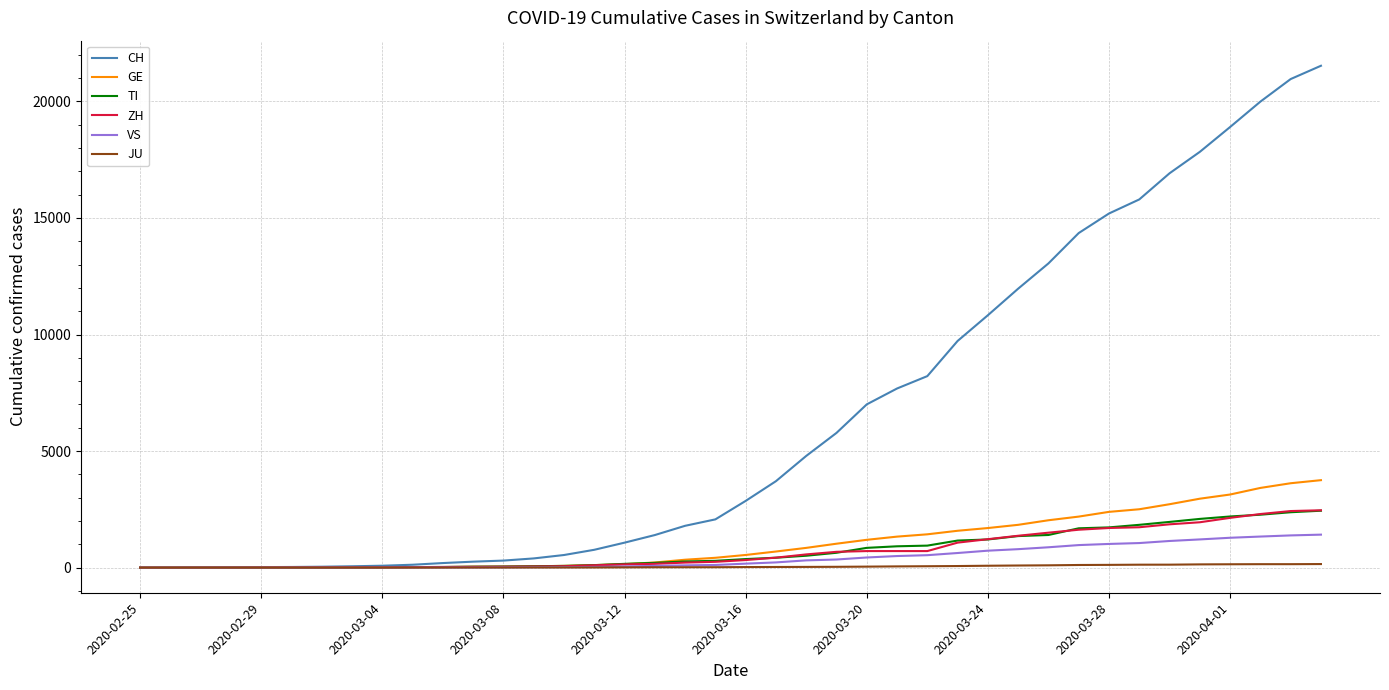

Which series has the largest range (max minus min)?

CH